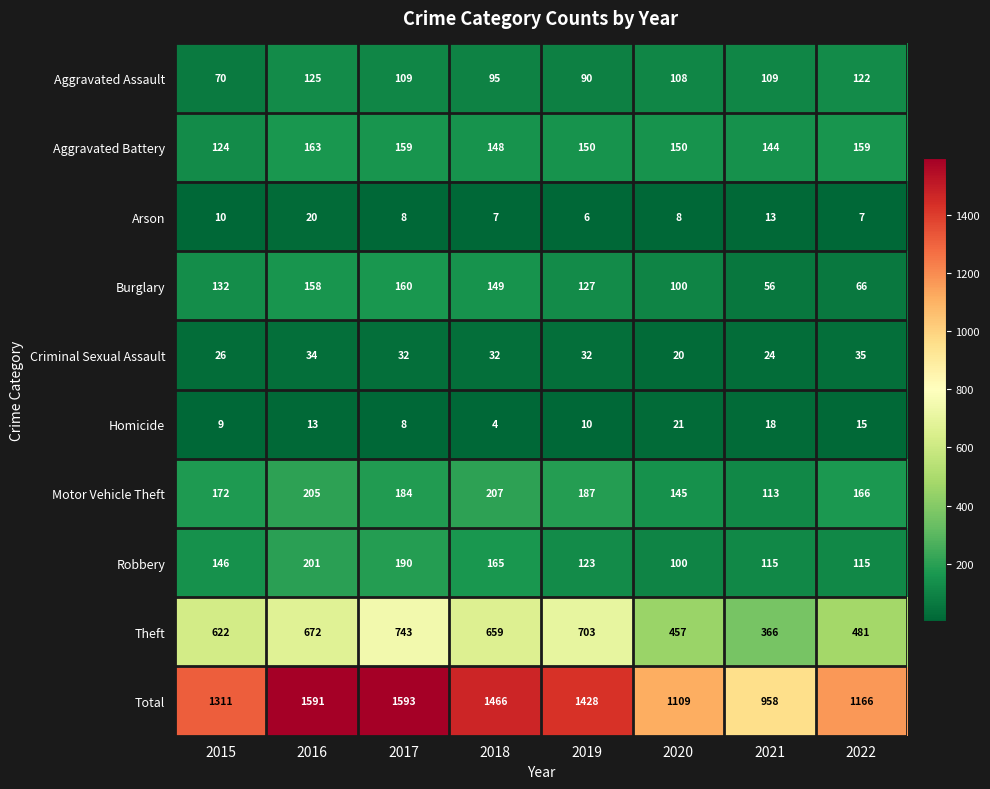

Rank the series at 2022 from lowest to highest value.

Arson, Homicide, Criminal Sexual Assault, Burglary, Robbery, Aggravated Assault, Aggravated Battery, Motor Vehicle Theft, Theft, Total